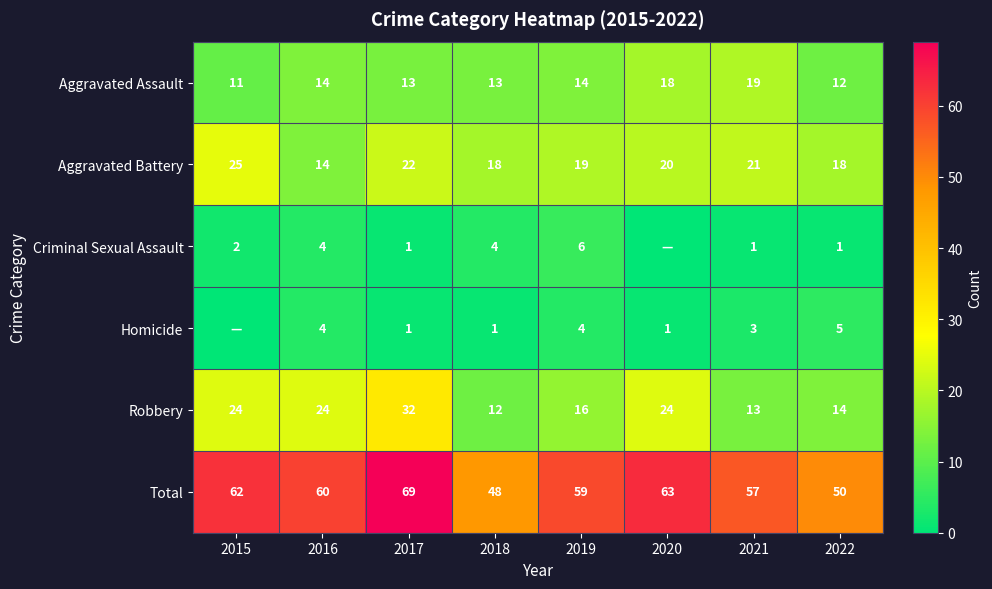

The Aggravated Assault series shows 14 at 2016. True or false?

True